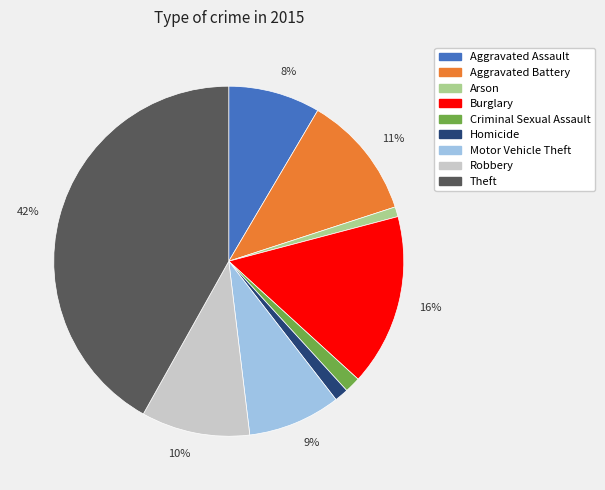

The Robbery slice represents 10% of the pie. True or false?

True